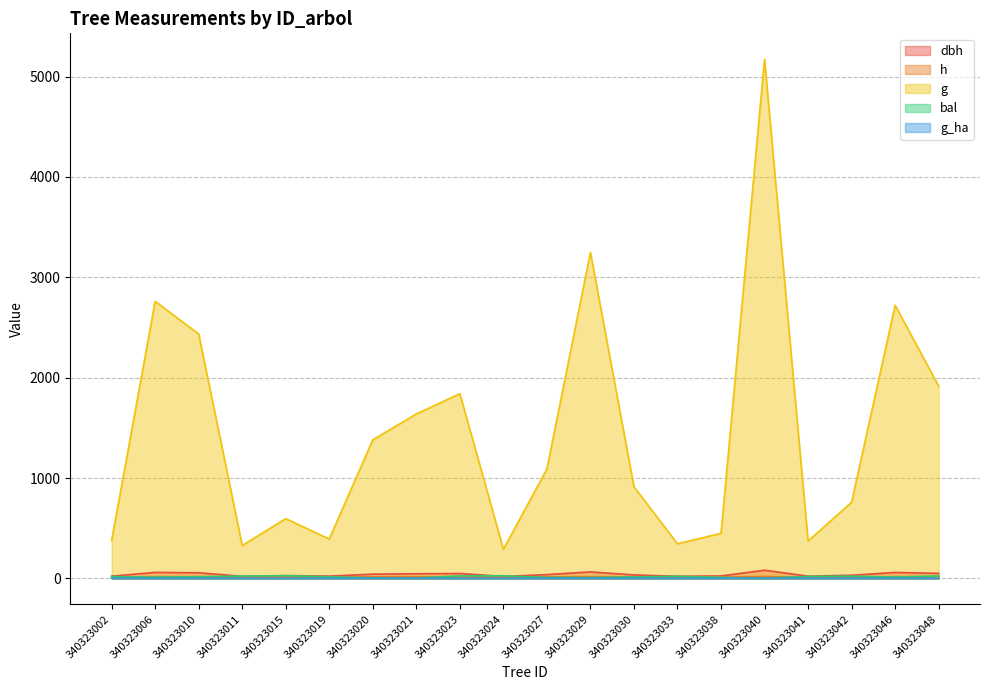

Reading left to right, extract all data points from this chart.

dbh: 340323002=21.9	340323006=59.3	340323010=55.7	340323011=20.4	340323015=27.5	340323019=22.4	340323020=41.9	340323021=45.7	340323023=48.4	340323024=19.2	340323027=37.2	340323029=64.3	340323030=34.1	340323033=21.0	340323038=23.9	340323040=81.2	340323041=21.8	340323042=31.1	340323046=58.9	340323048=49.4
h: 340323002=12.2	340323006=17.1	340323010=16.8	340323011=11.7	340323015=13.3	340323019=12.3	340323020=15.4	340323021=15.9	340323023=16.1	340323024=11.3	340323027=14.8	340323029=17.4	340323030=14.3	340323033=11.9	340323038=12.7	340323040=18.5	340323041=11.8	340323042=13.9	340323046=17.0	340323048=16.2
g: 340323002=377.5	340323006=2760.6	340323010=2435.3	340323011=328.1	340323015=595.0	340323019=392.2	340323020=1380.8	340323021=1638.0	340323023=1840.8	340323024=289.5	340323027=1089.9	340323029=3247.5	340323030=913.2	340323033=344.9	340323038=448.9	340323040=5172.5	340323041=371.4	340323042=758.7	340323046=2722.1	340323048=1915.9
bal: 340323002=18.1	340323006=11.5	340323010=16.9	340323011=22.7	340323015=26.5	340323019=15.6	340323020=5.0	340323021=2.6	340323023=24.7	340323024=25.6	340323027=8.6	340323029=6.9	340323030=14.3	340323033=20.5	340323038=10.1	340323040=0.0	340323041=19.3	340323042=21.6	340323046=12.9	340323048=23.7
g_ha: 340323002=1.2	340323006=1.4	340323010=1.2	340323011=1.0	340323015=0.8	340323019=1.2	340323020=1.9	340323021=2.3	340323023=0.9	340323024=0.9	340323027=1.5	340323029=1.6	340323030=1.3	340323033=1.1	340323038=1.4	340323040=2.6	340323041=1.2	340323042=1.1	340323046=1.4	340323048=1.0